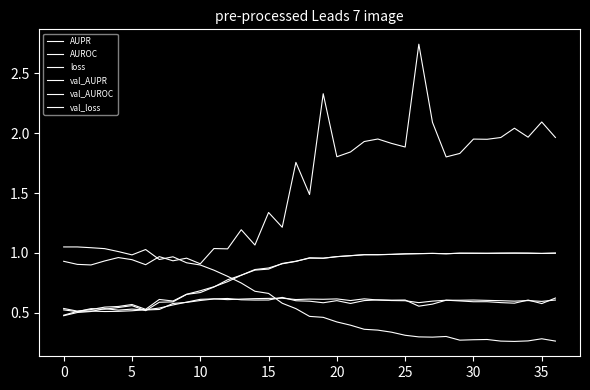

What is the smallest value displayed?

0.3